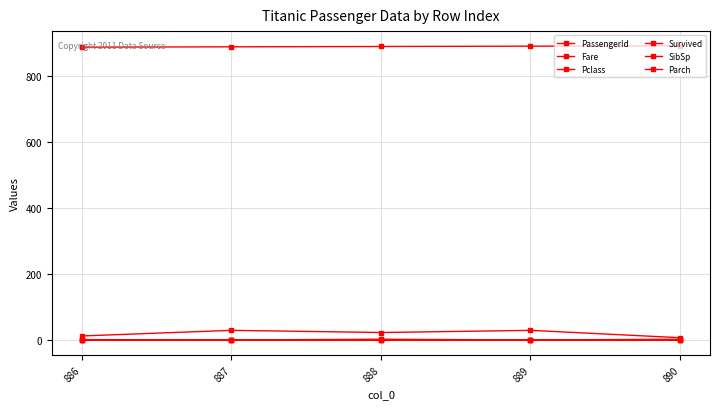

What is the spread (max minus min) of values at 889?

890.0